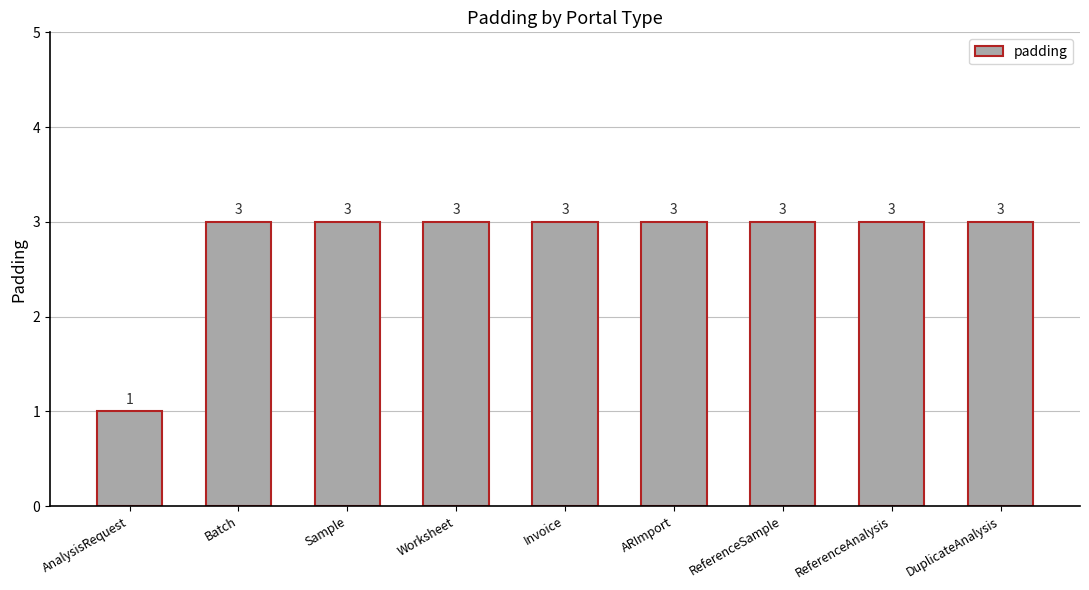

Reading left to right, what are all the values shown in this chart?

1	3	3	3	3	3	3	3	3